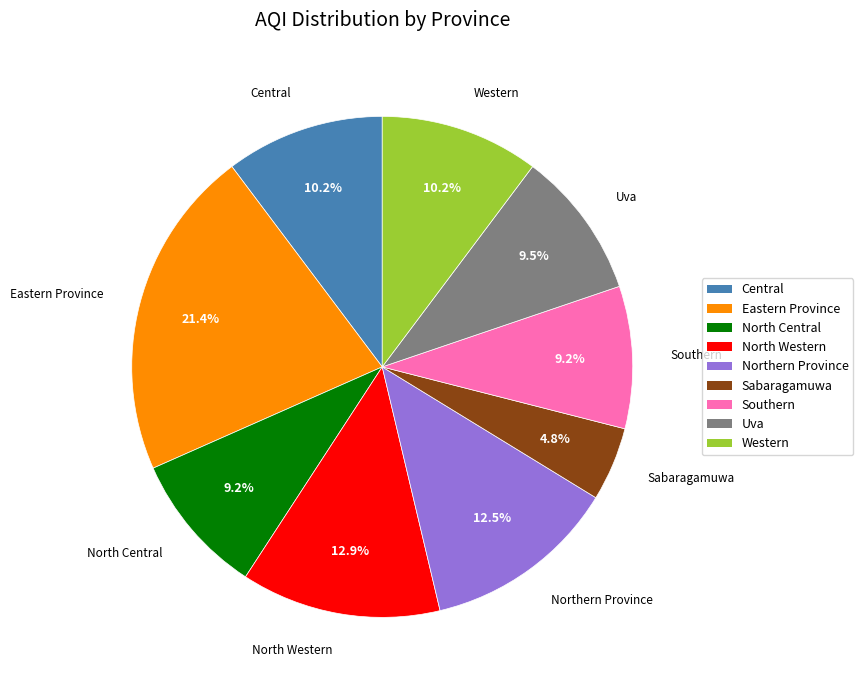

True or false: North Western accounts for 1% of the total.

False